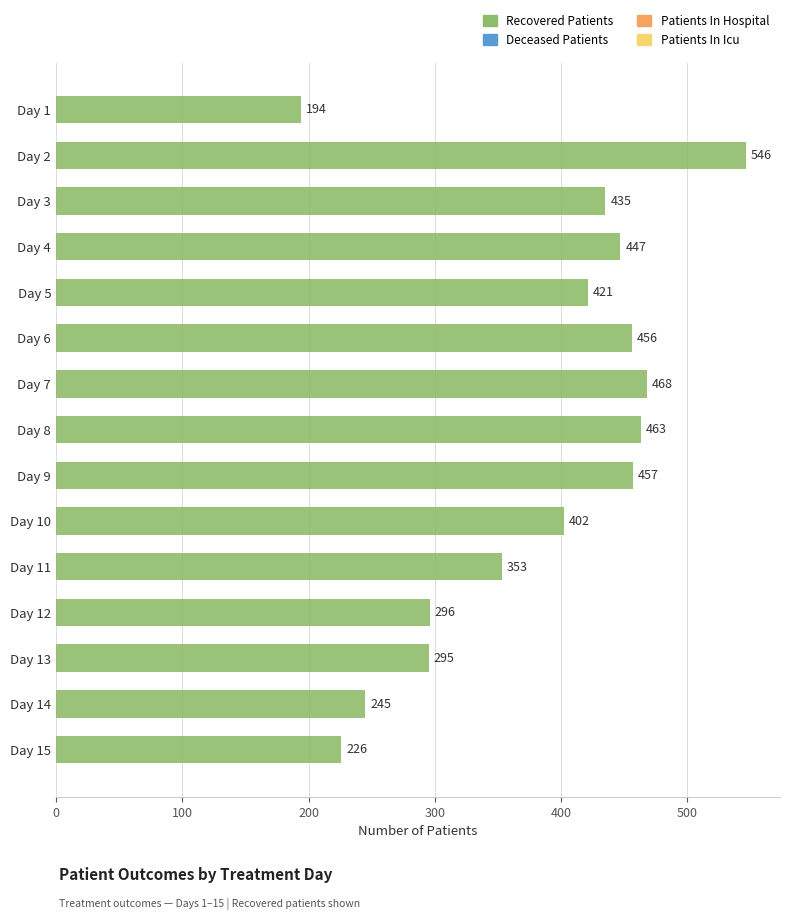

Count the number of categories in the chart.

15